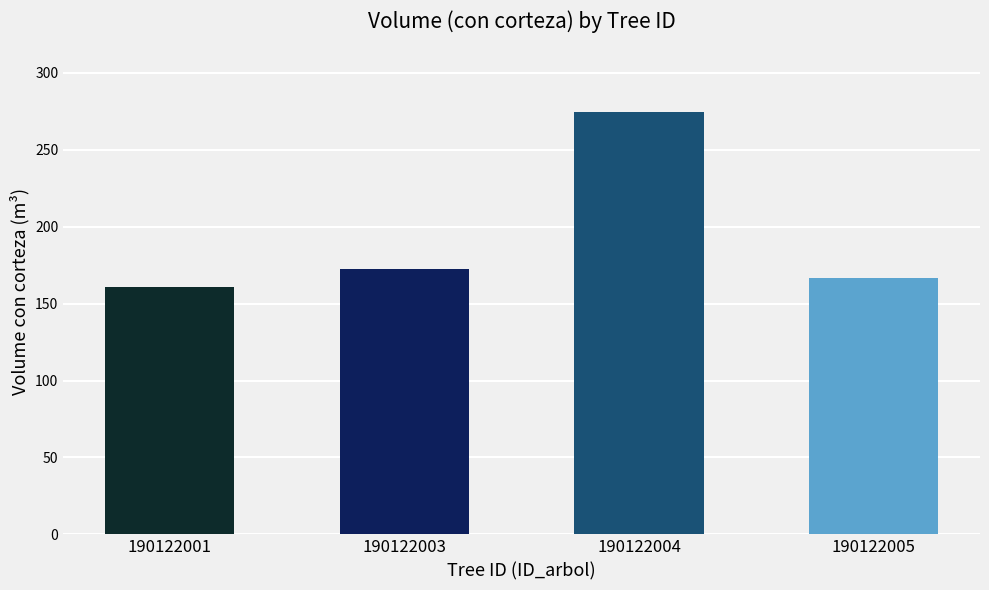

What is the difference between the second highest and minimum values?

12.1